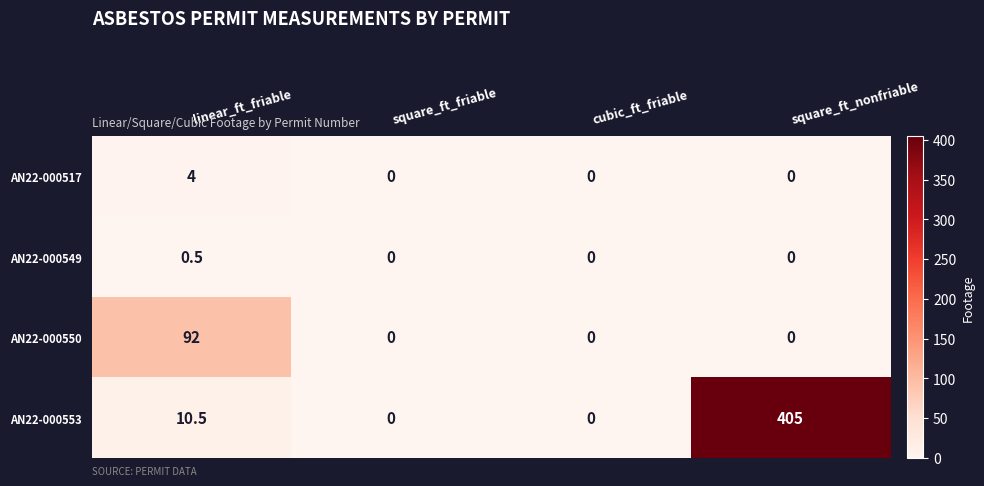

True or false: AN22-000517 has a value of 0.0 at square_ft_nonfriable.

True